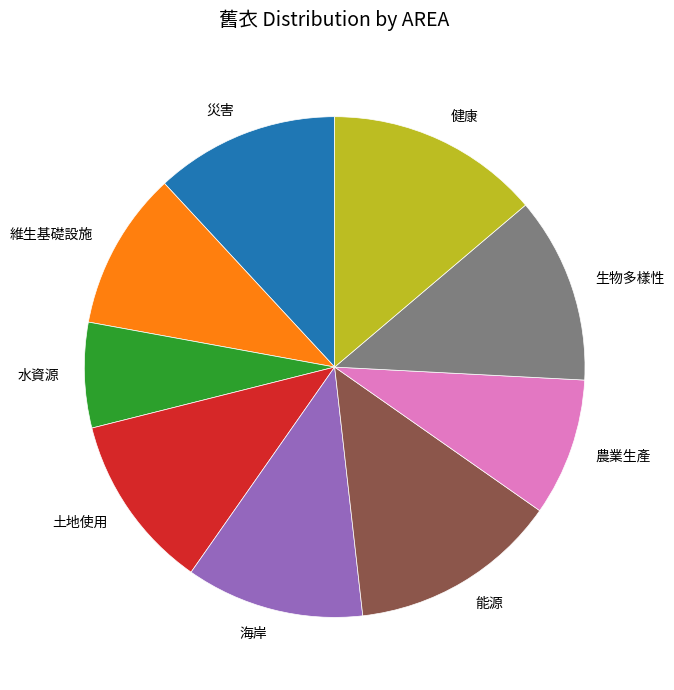

Does any single category account for the majority?

No